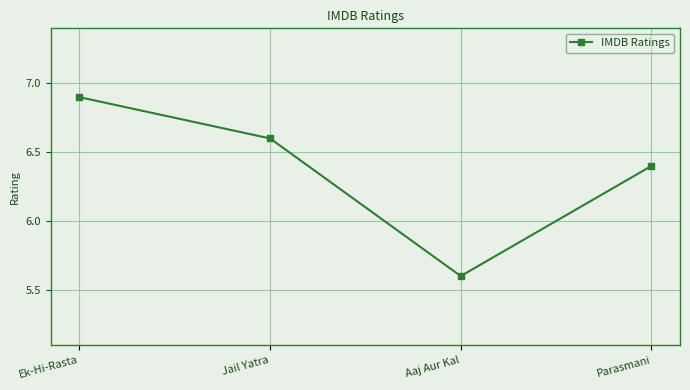

What is the value of the 4th point from the left?

6.4